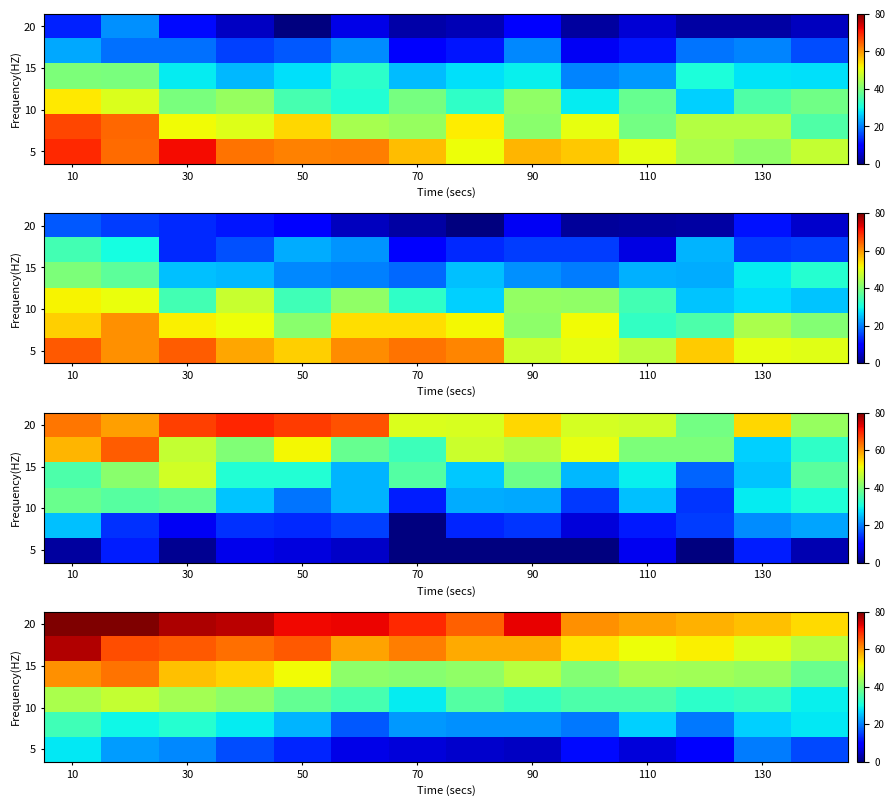

At how many categories does at least one series exceed 56?

13